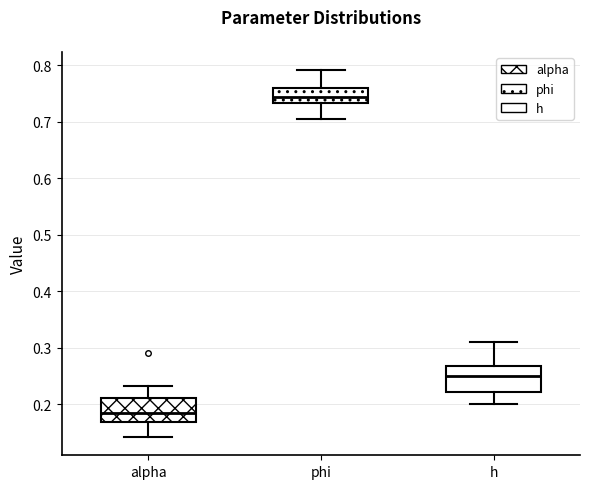

Where does the lower whisker of the box for h end on the y-axis? The values are not printed on the chart, so give them approximately, as read against the axis.

0.20